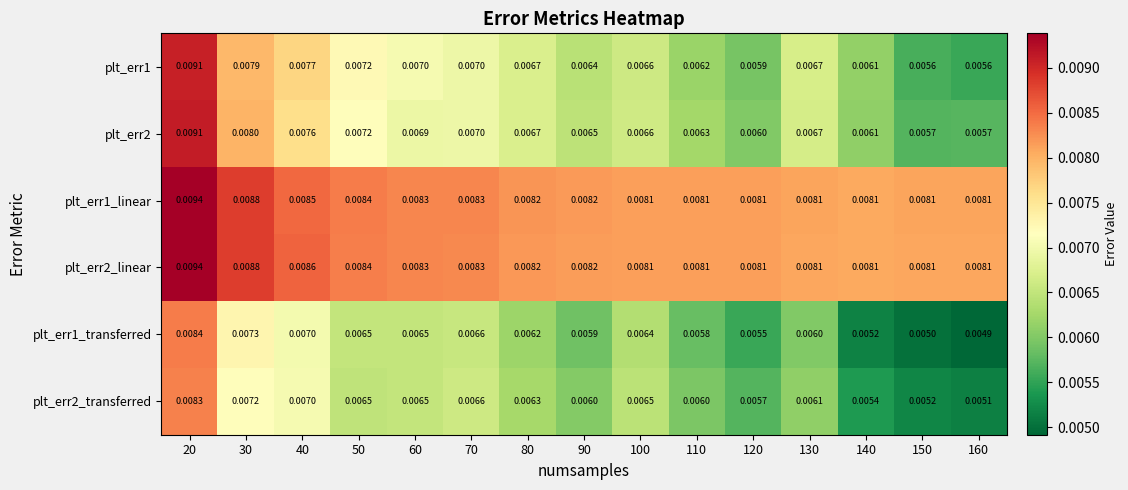

Is the value of plt_err1 at 20 greater than the value of plt_err1_transferred at 120?

Yes